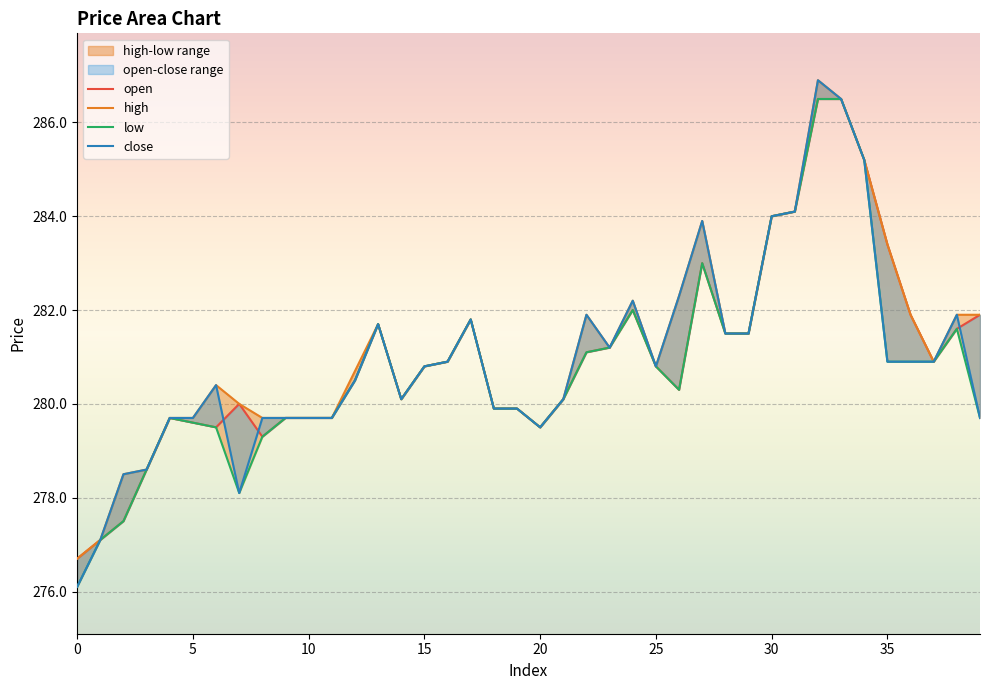

What is the value of the open point at the 26th from the left?

280.8